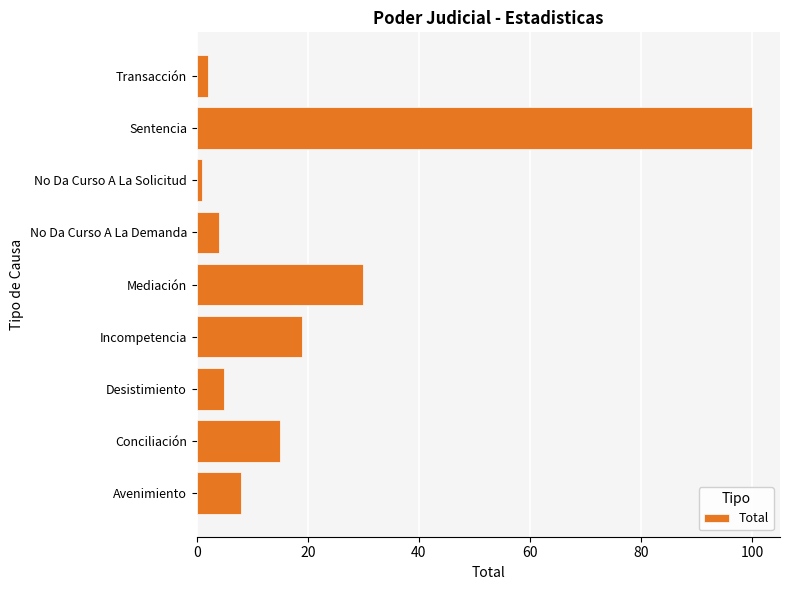

Does the chart contain any negative values?

No